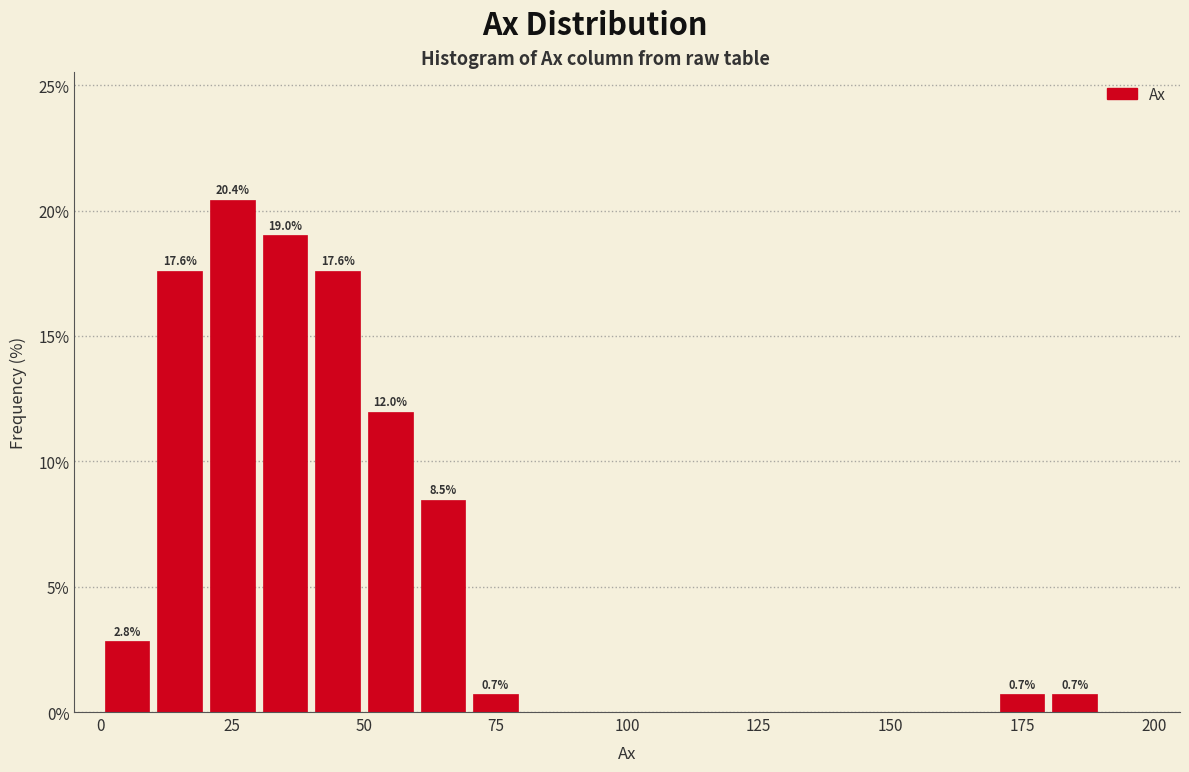

Around what value on the x-axis is the tallest bar? Give the approximate position of its centre, as read against the axis.

25